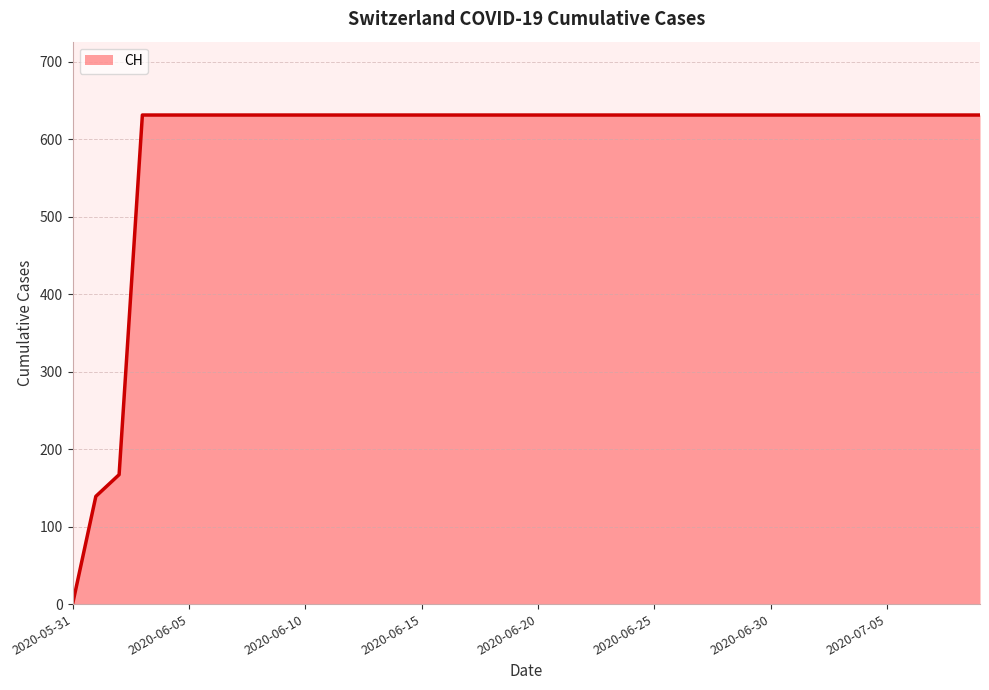

What is the difference between the maximum and minimum values?

631